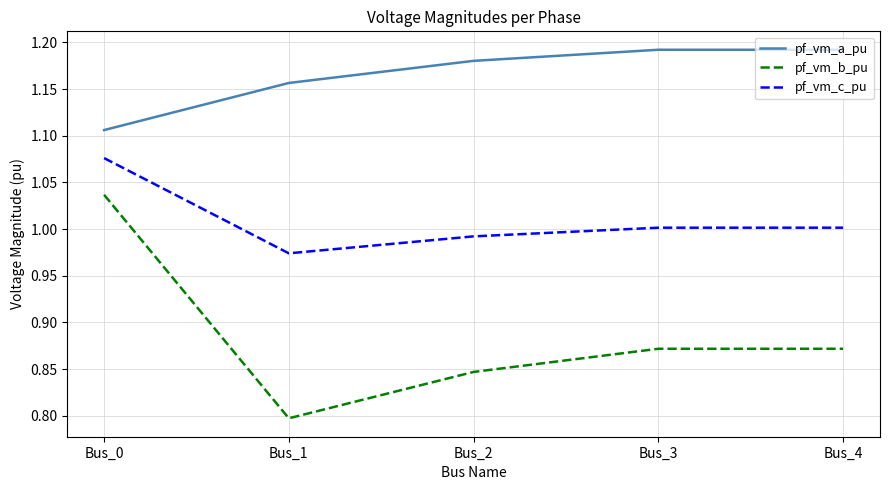

At which label does pf_vm_c_pu reach its peak?

Bus_0